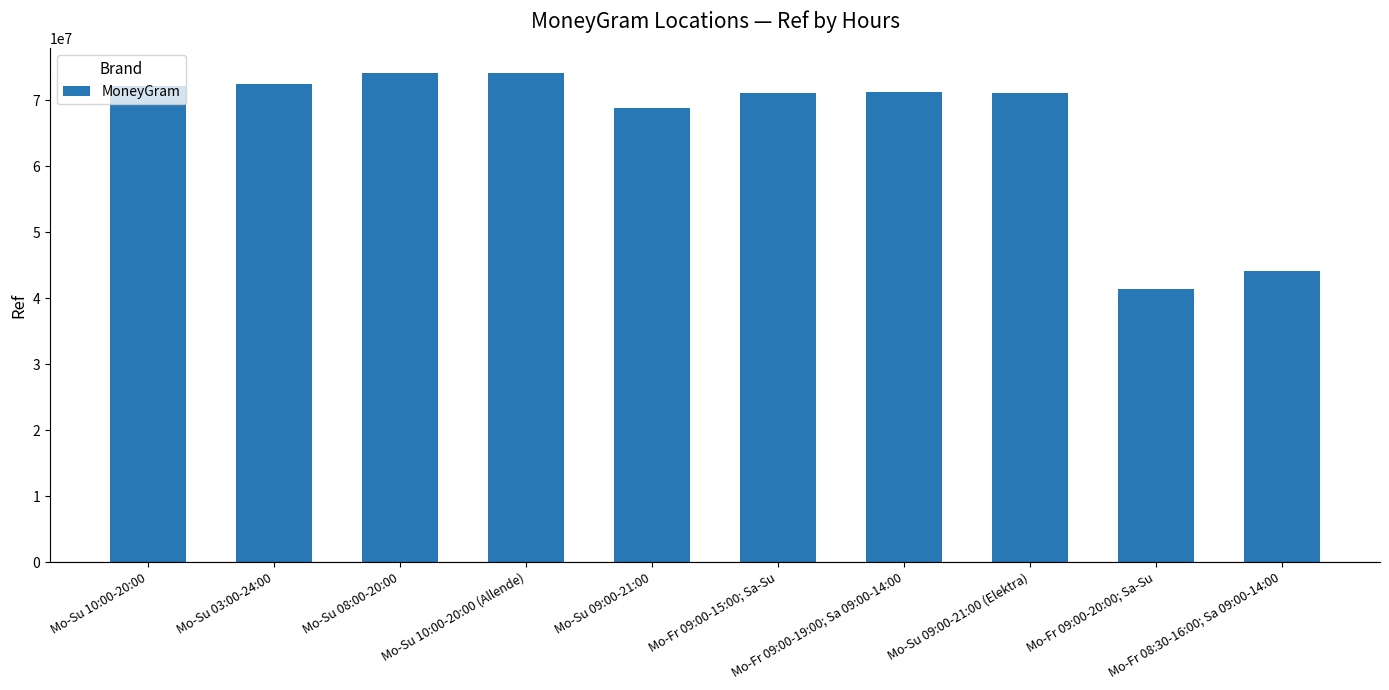

Approximately how many times larger is the value at Mo-Su 10:00-20:00 (Allende) compared to Mo-Su 09:00-21:00 (Elektra)?

1.0